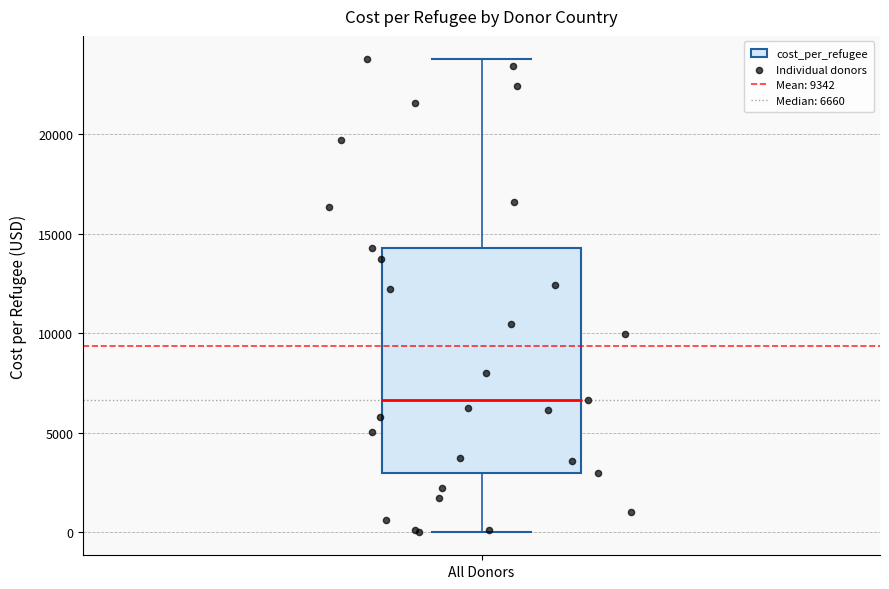

Where does the upper whisker of the box for All Donors end on the y-axis? The values are not printed on the chart, so give them approximately, as read against the axis.

24000